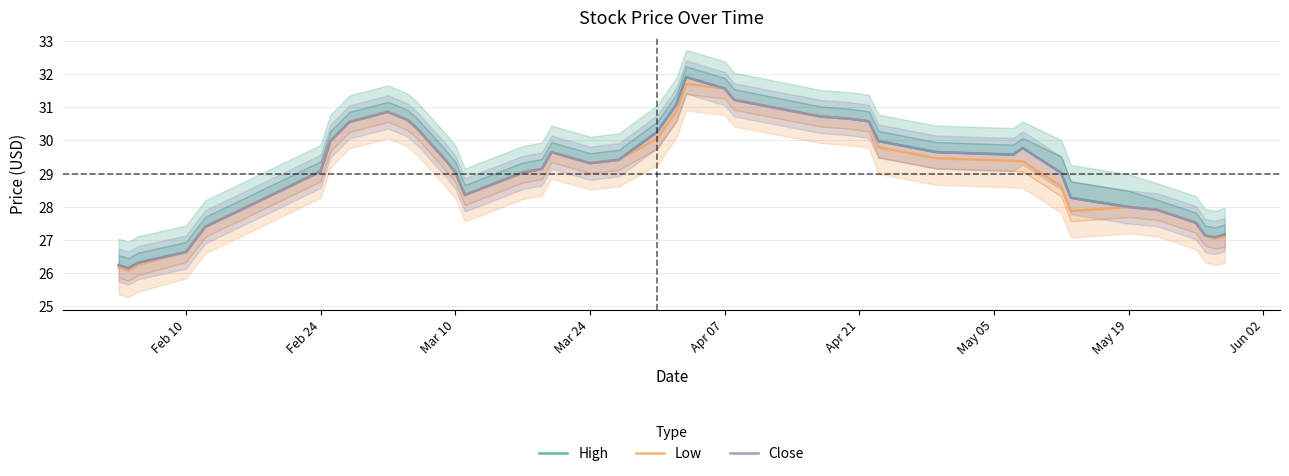

What are all the series names shown in the legend?

High, Low, Close